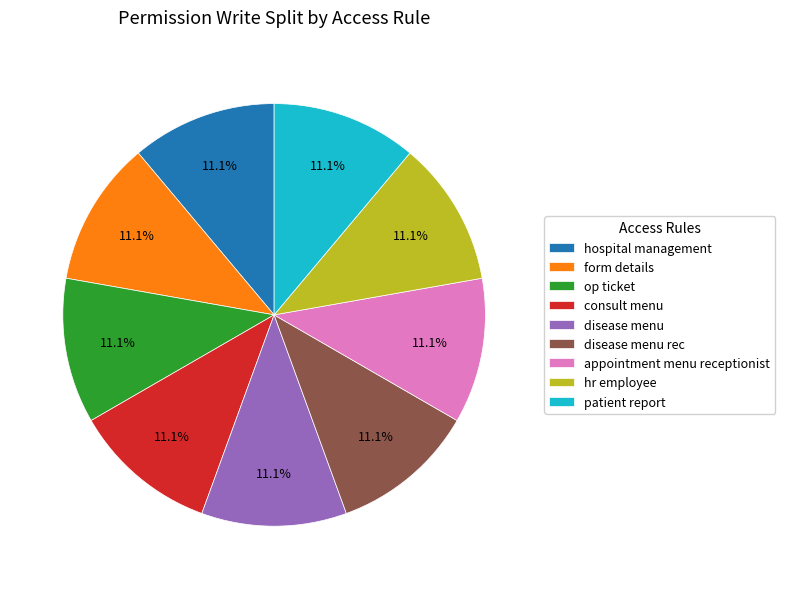

Is there a majority slice in this chart?

No